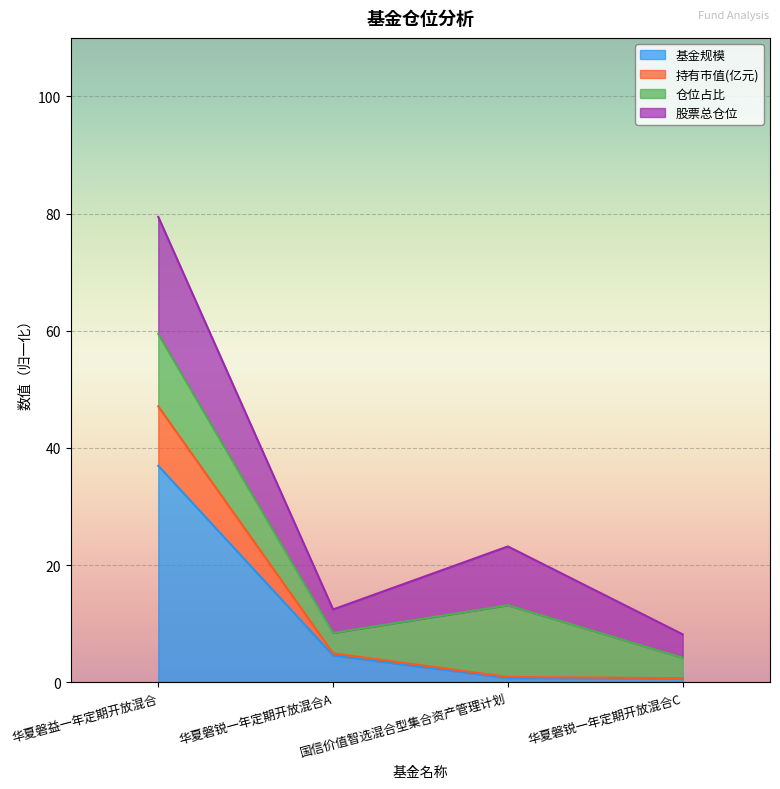

At which category is the sum across all series the highest?

华夏磐益一年定期开放混合